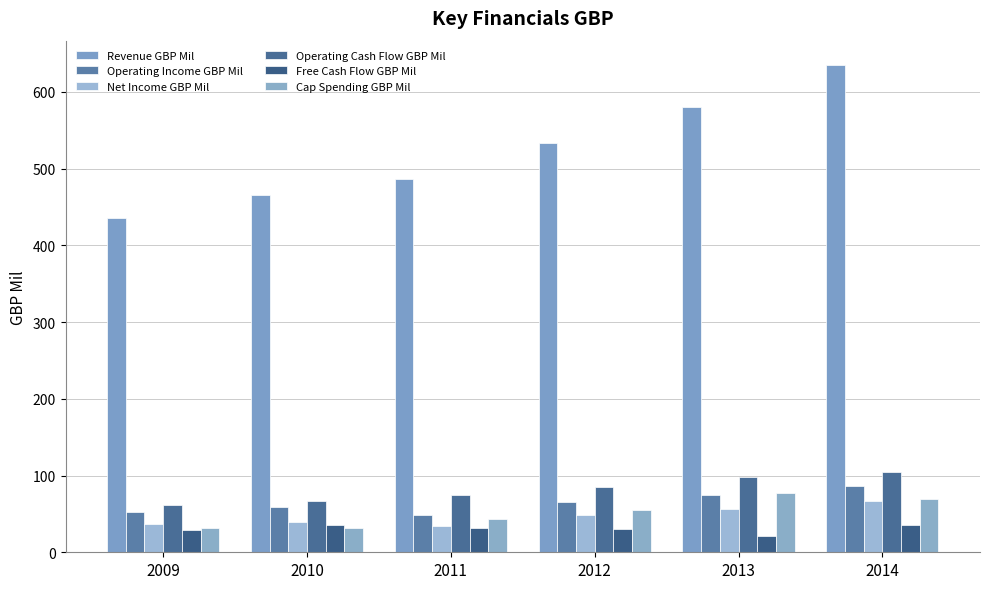

True or false: Free Cash Flow GBP Mil has a value of 5 at 2013.

False